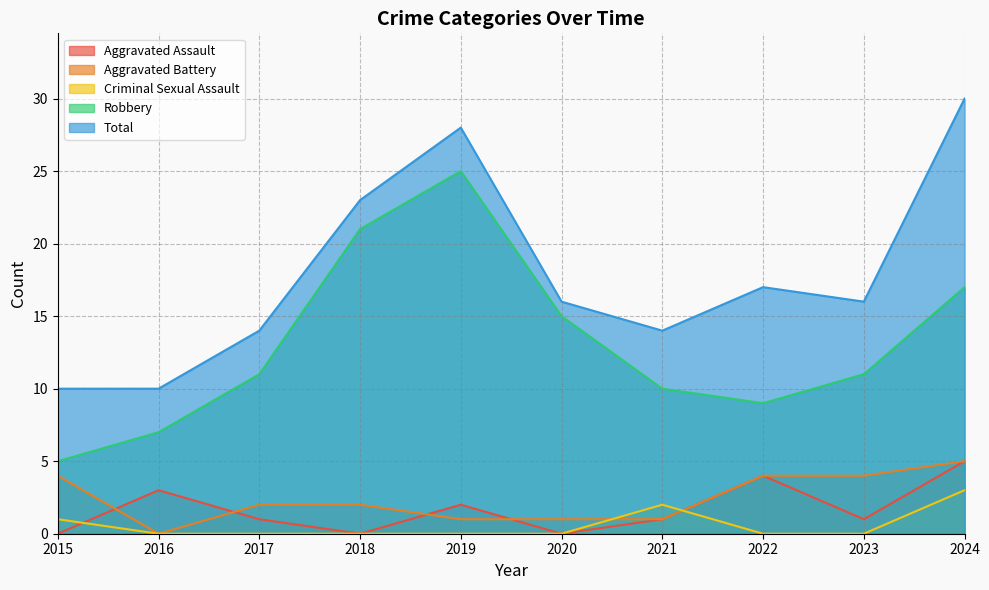

True or false: Aggravated Battery and Robbery intersect in this chart.

False